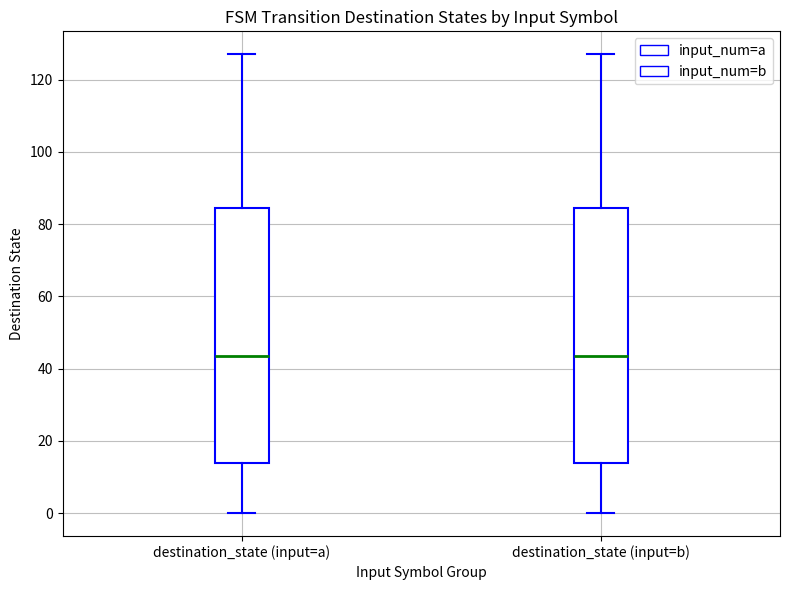

Reading left to right, read every box against the y-axis: the position of its median line, the range the box covers, and the ends of its whiskers. The values are not printed on the chart, so give them approximately, as read against the axis.

destination_state (input=a): median 44, box 14 to 84, whiskers 0 to 128
destination_state (input=b): median 44, box 14 to 84, whiskers 0 to 128